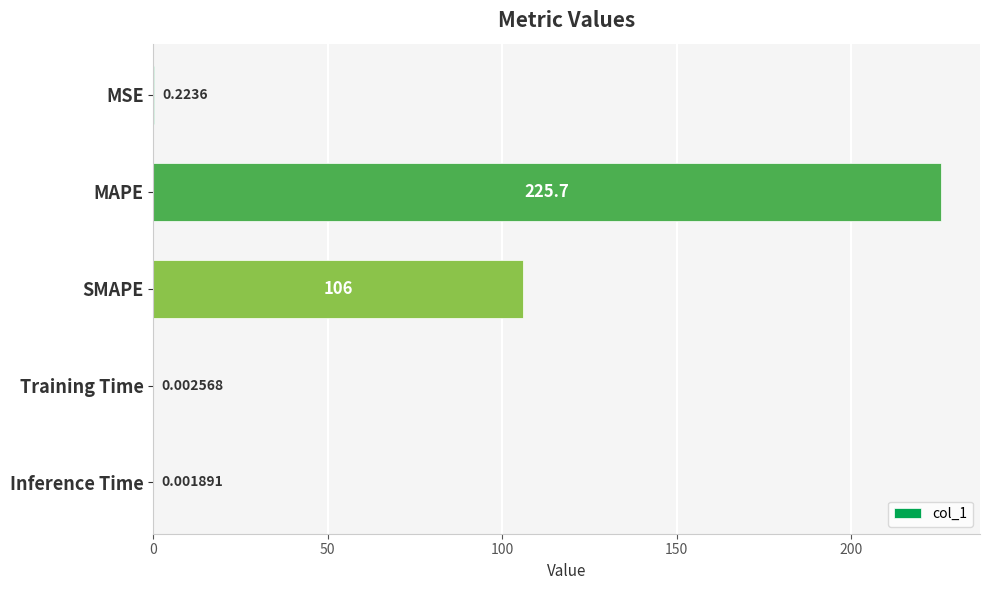

At which label is the value closest to 112?

SMAPE